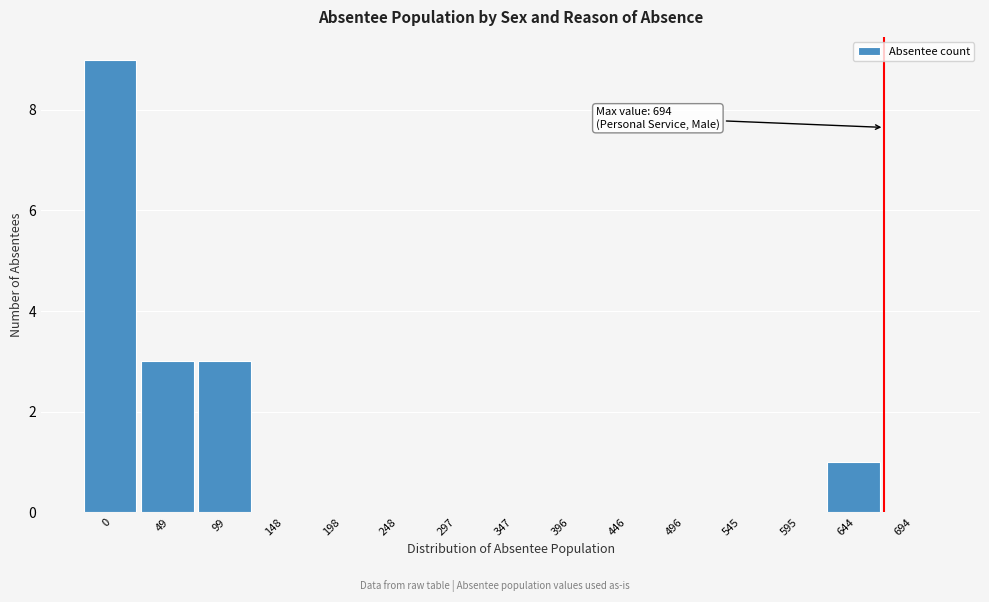

Reading left to right, transcribe all the data shown in this chart.

0=9	49=3	99=3	148=0	198=0	248=0	297=0	347=0	396=0	446=0	496=0	545=0	595=0	644=1	694=0